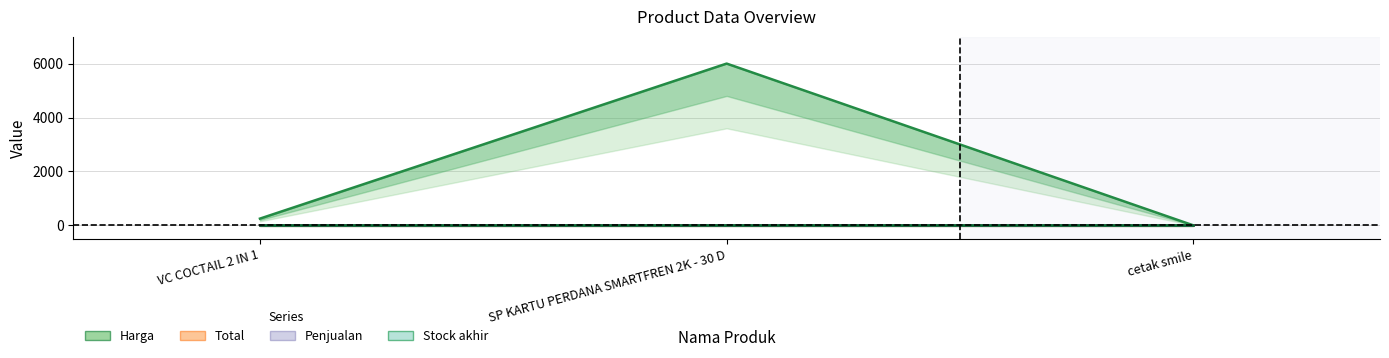

What is the sum of the Harga values at SP KARTU PERDANA SMARTFREN 2K - 30 D and cetak smile?

6000